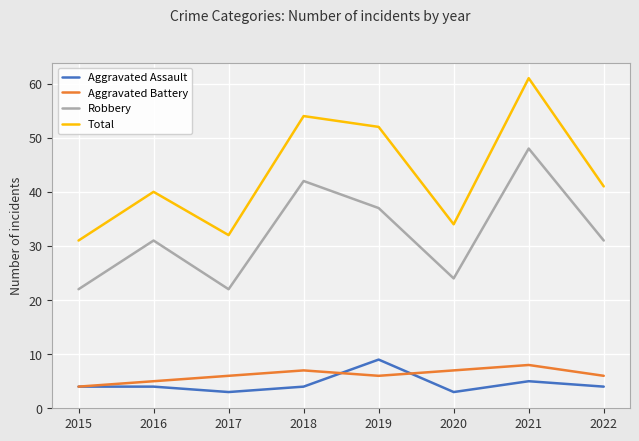

Is it true that Robbery equals 24 at 2020?

True